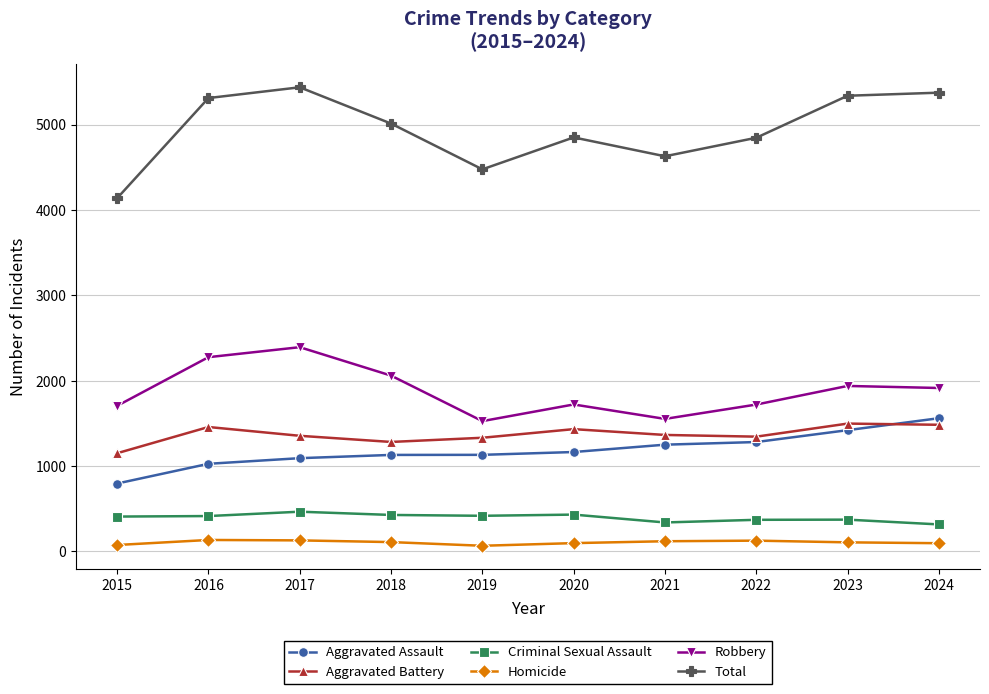

Is the value of Aggravated Battery at 2023 greater than the value of Total at 2024?

No